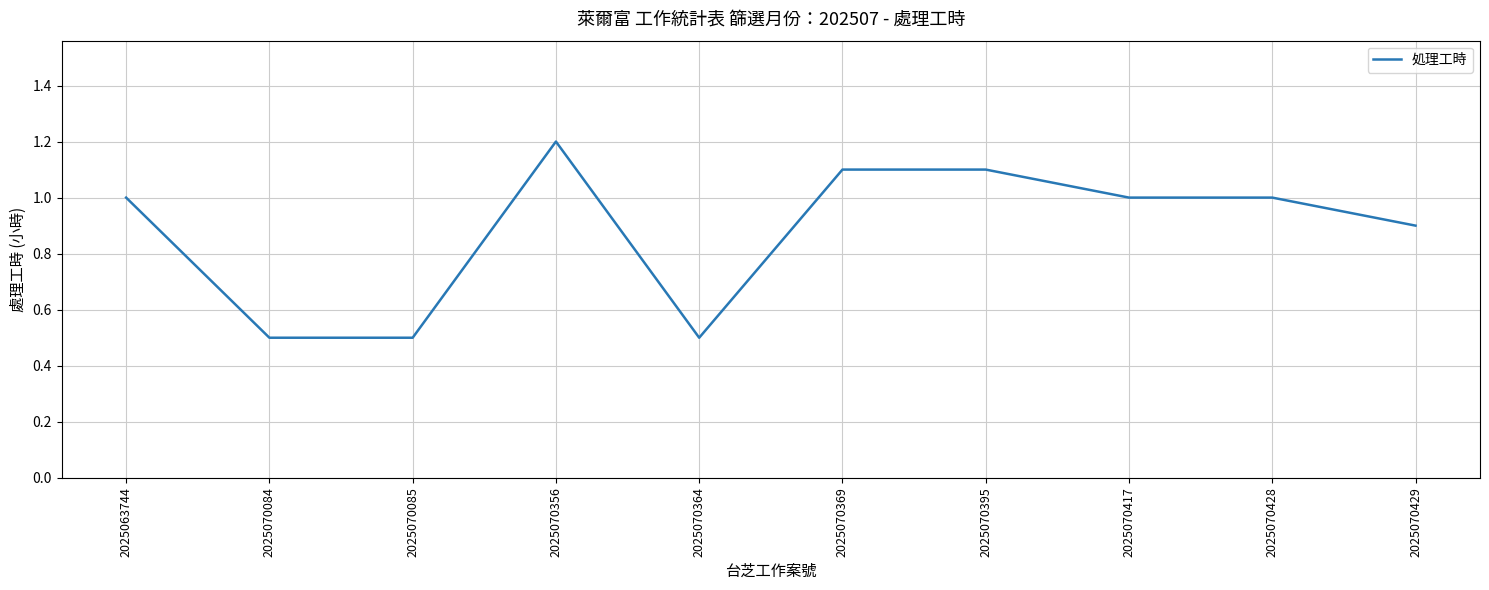

How many values are between 0 and 1?

7